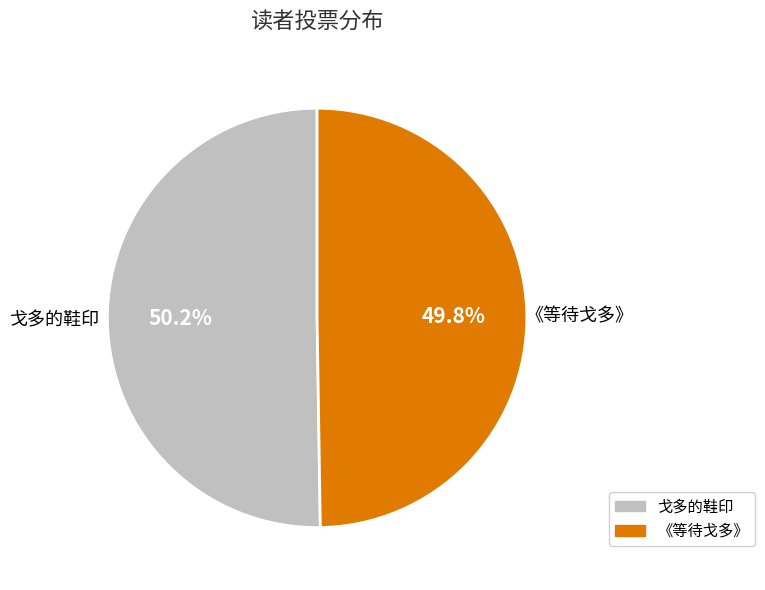

Does any single category account for the majority?

Yes